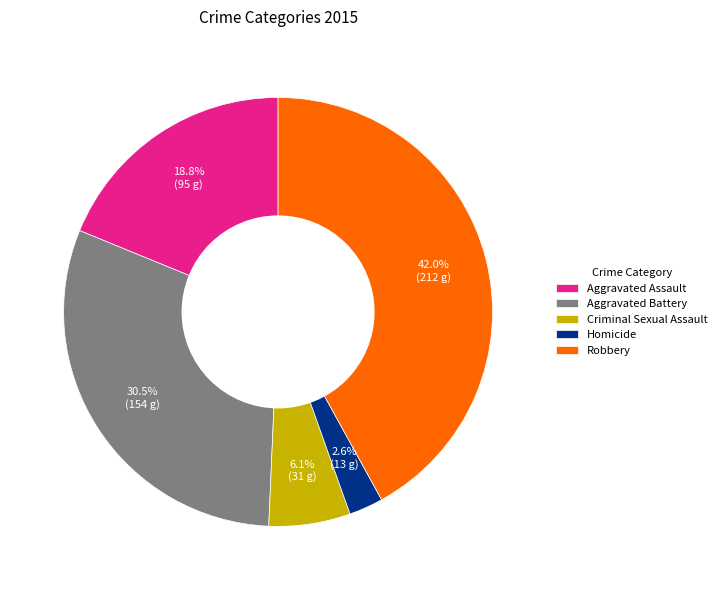

Is there a majority slice in this chart?

No